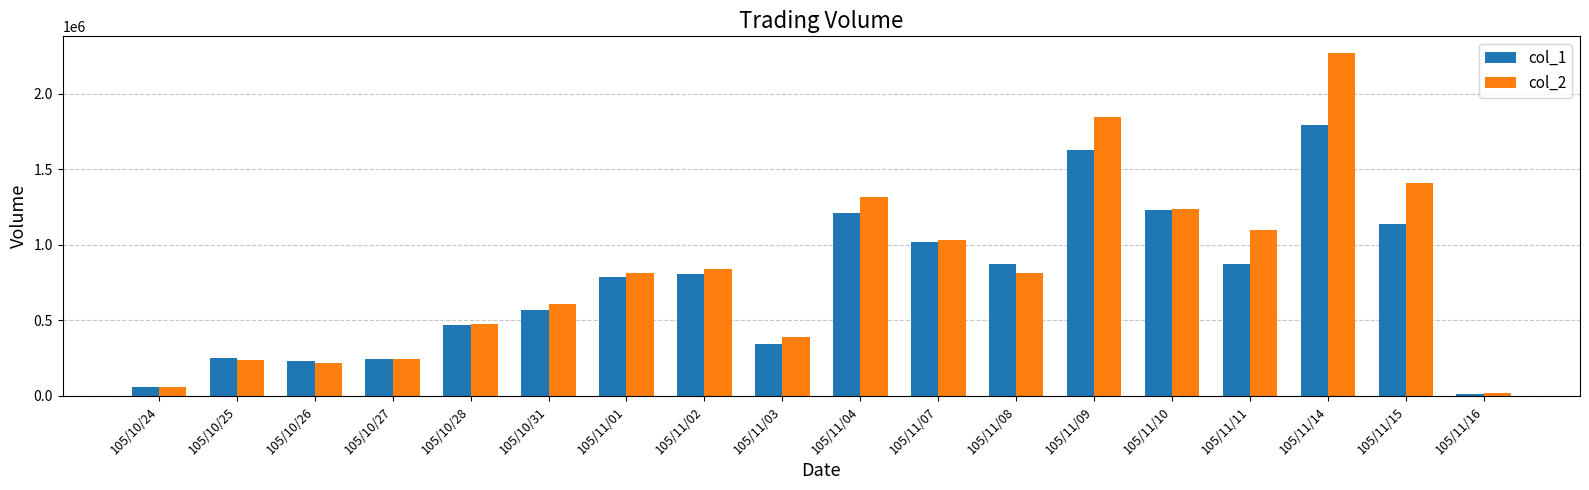

Which series has the widest spread of values?

col_2